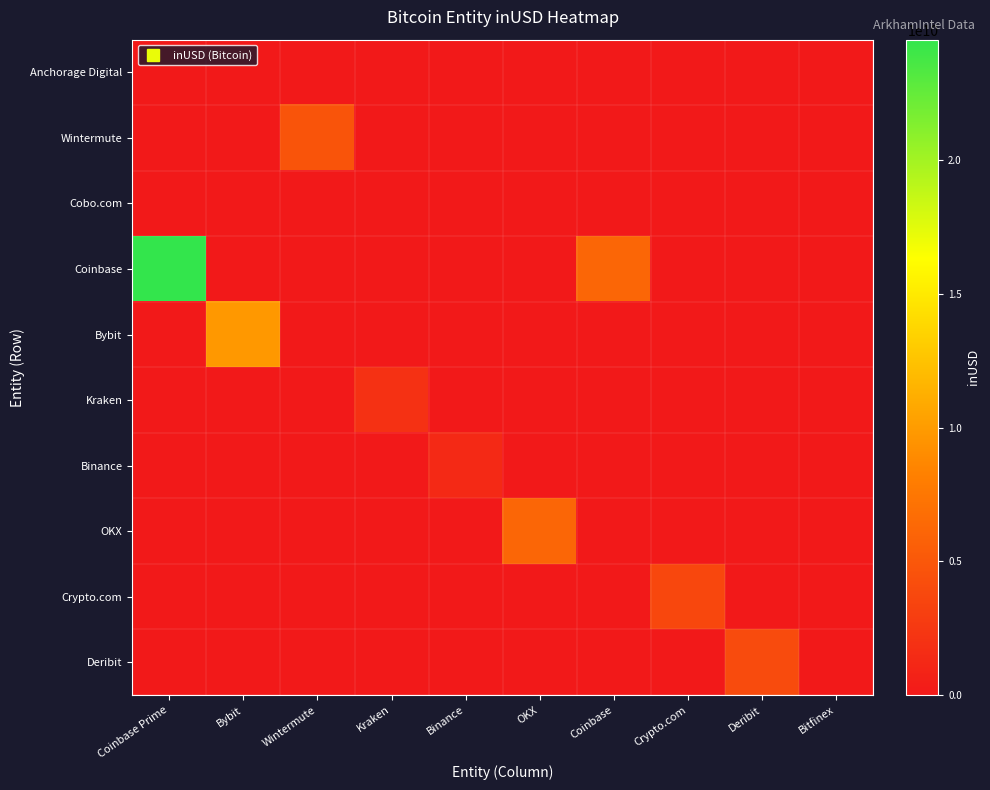

Count the number of data series in this chart.

10